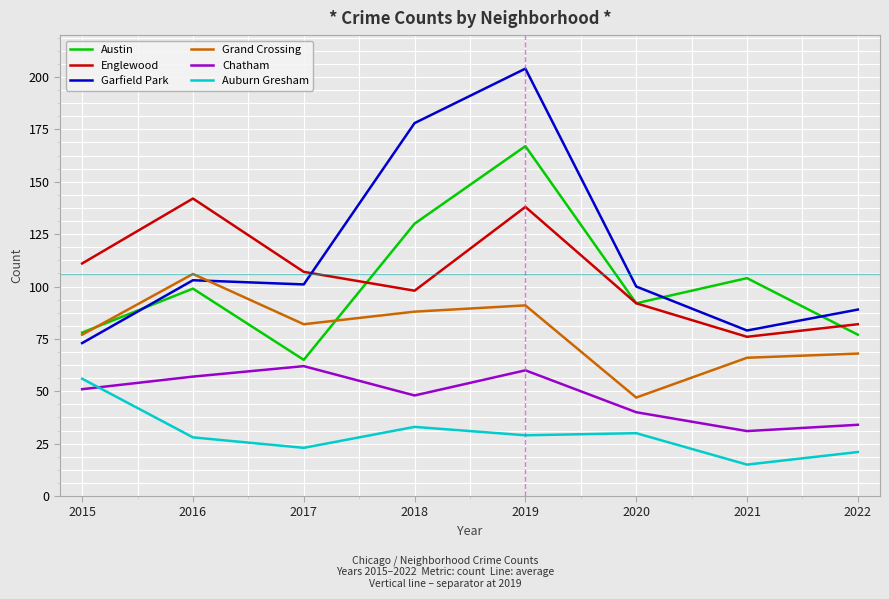

List the series in order of their peak value, lowest first.

Auburn Gresham, Chatham, Grand Crossing, Englewood, Austin, Garfield Park